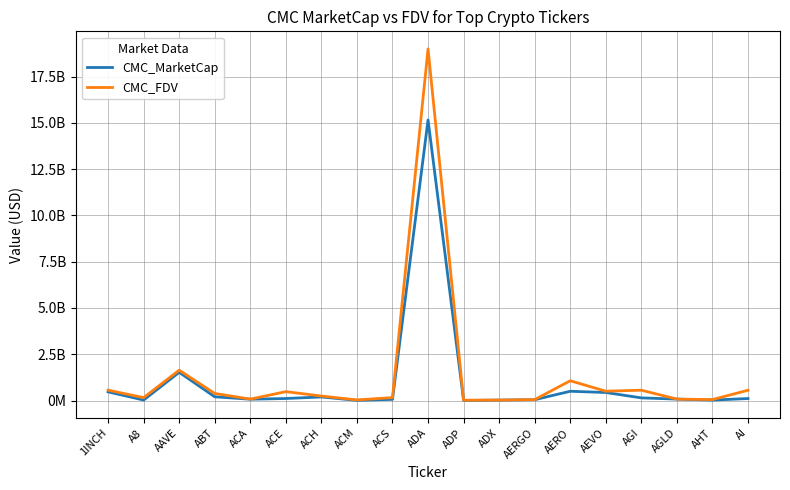

Reading right to left, what are all the values shown in this chart?

CMC_MarketCap: 108889737.9	26126074.4	78360524.8	143650004.5	434775155.6	501297029.4	46302206.9	24473736.7	6056443.1	15156839847.6	64827215.3	10952560.3	193864448.7	110366577.1	72526552.8	202839255.2	1525147895.4	27278211.5	469417456.1
CMC_FDV: 556624858.5	53251180.3	78360524.8	558483063.1	505169212.6	1069038175.9	52024951.6	25485329.8	19860663.1	18994715446.1	159703698.2	34363517.6	244110567.9	481123206.2	77991284.8	382815355.4	1640107841.0	157513919.7	561059308.1